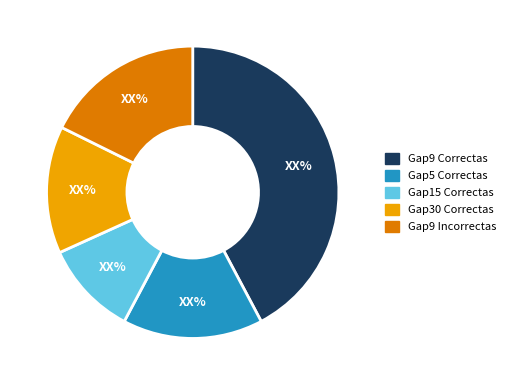

How many slices are in this pie chart?

5